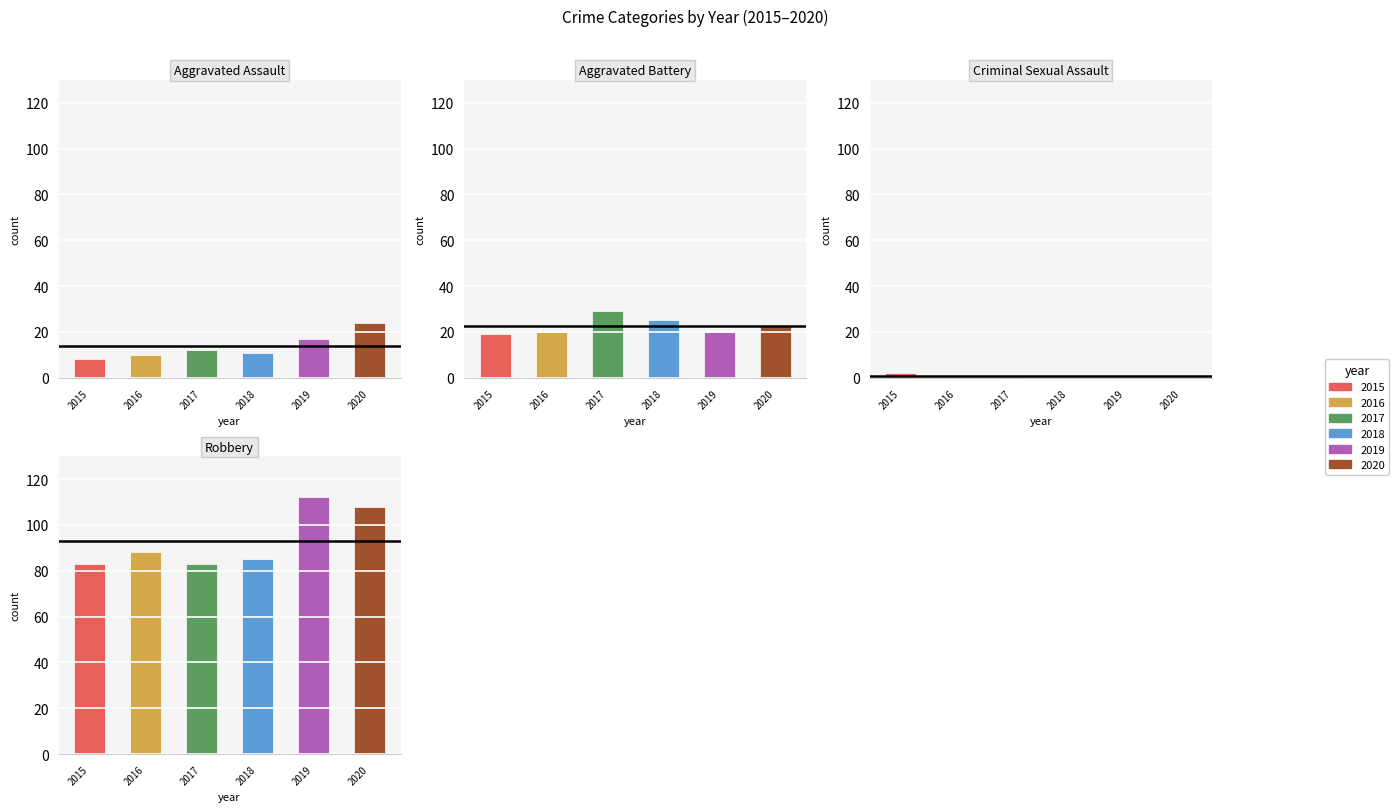

Reading left to right, list all the values displayed in this chart.

2015: Aggravated Assault=8	Aggravated Battery=19	Criminal Sexual Assault=2	Robbery=83
2016: Aggravated Assault=10	Aggravated Battery=20	Criminal Sexual Assault=0	Robbery=88
2017: Aggravated Assault=12	Aggravated Battery=29	Criminal Sexual Assault=1	Robbery=83
2018: Aggravated Assault=11	Aggravated Battery=25	Criminal Sexual Assault=1	Robbery=85
2019: Aggravated Assault=17	Aggravated Battery=20	Criminal Sexual Assault=0	Robbery=112
2020: Aggravated Assault=24	Aggravated Battery=23	Criminal Sexual Assault=0	Robbery=108